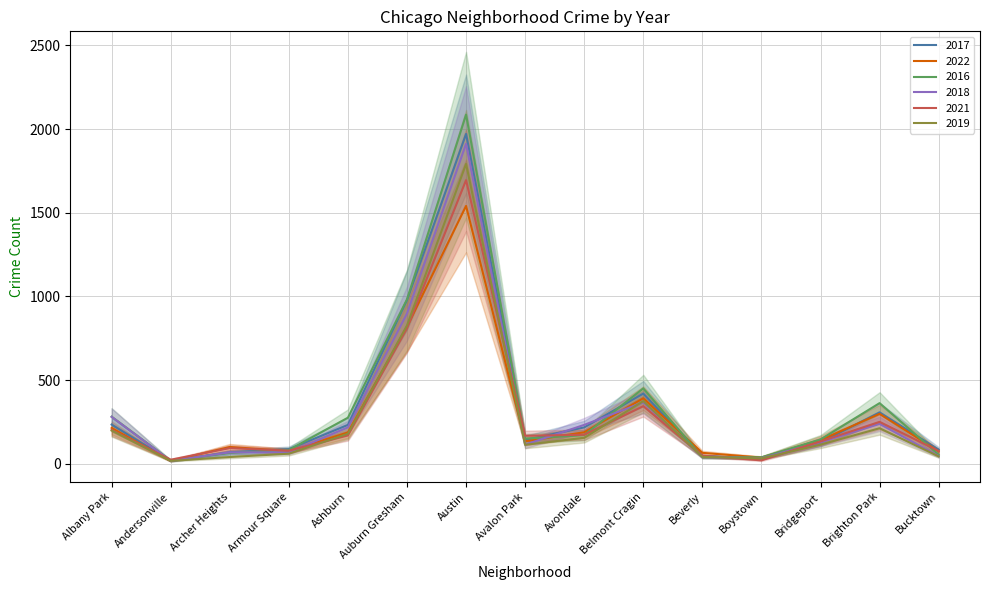

What is the difference between the maximum and minimum values in the 2021 series?

1674